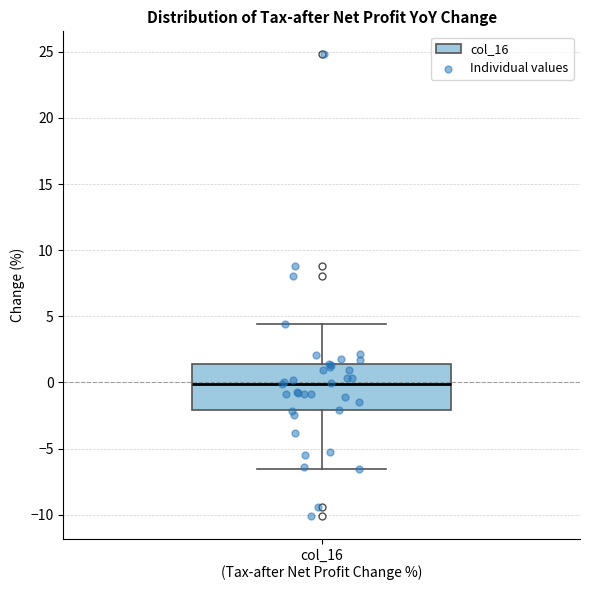

Where does the median line of the box for col_16 (Tax-after Net Profit Change %) sit on the y-axis? The values are not printed on the chart, so give them approximately, as read against the axis.

0.0